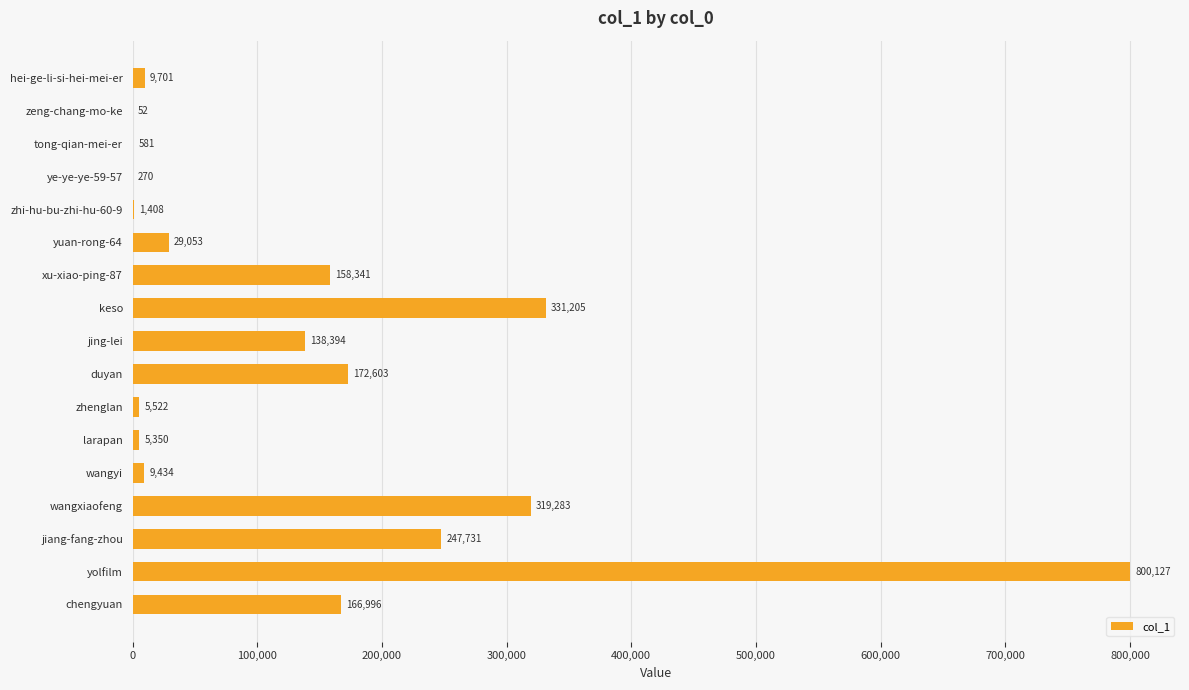

What is the sum of the values at ye-ye-ye-59-57 and xu-xiao-ping-87?

158611